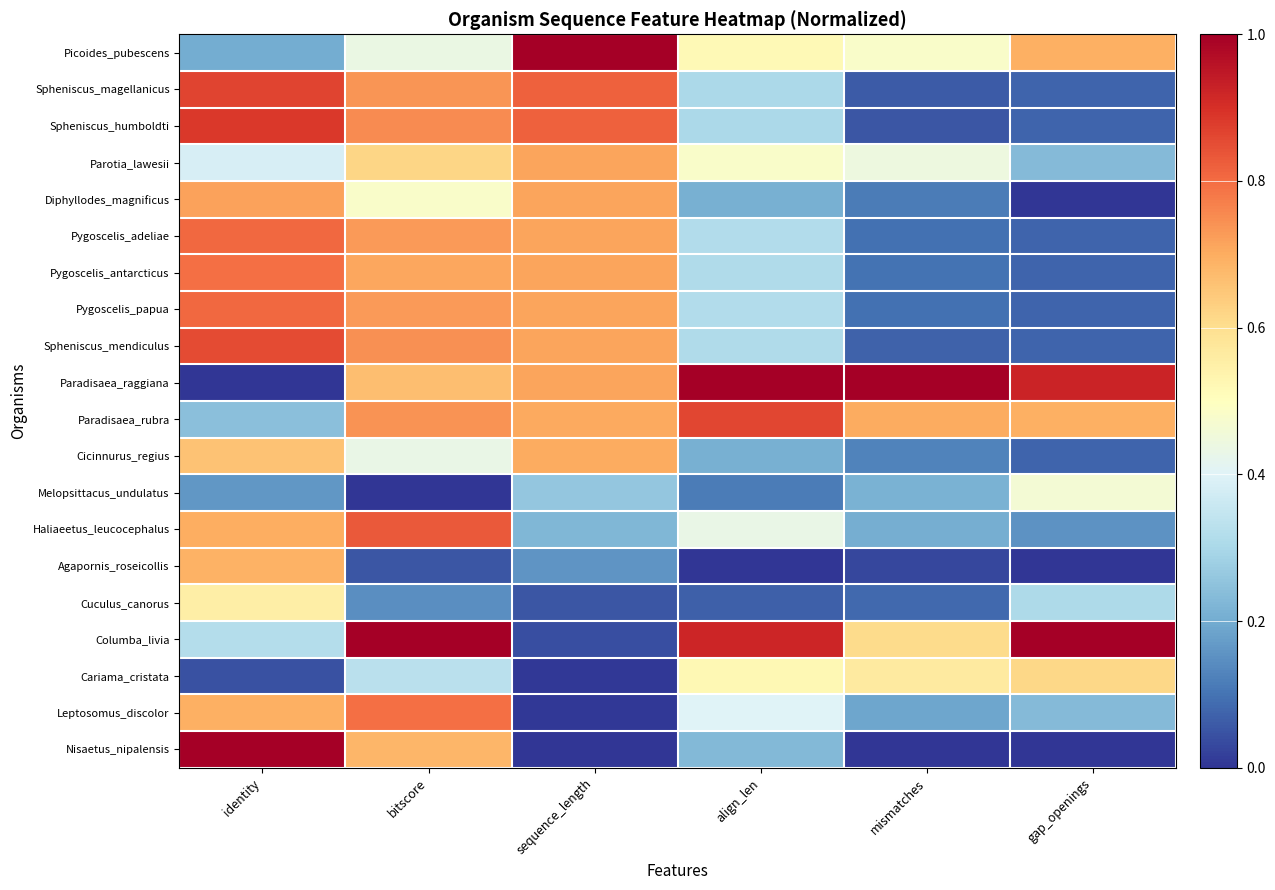

Between bitscore and mismatches, which is larger?

mismatches